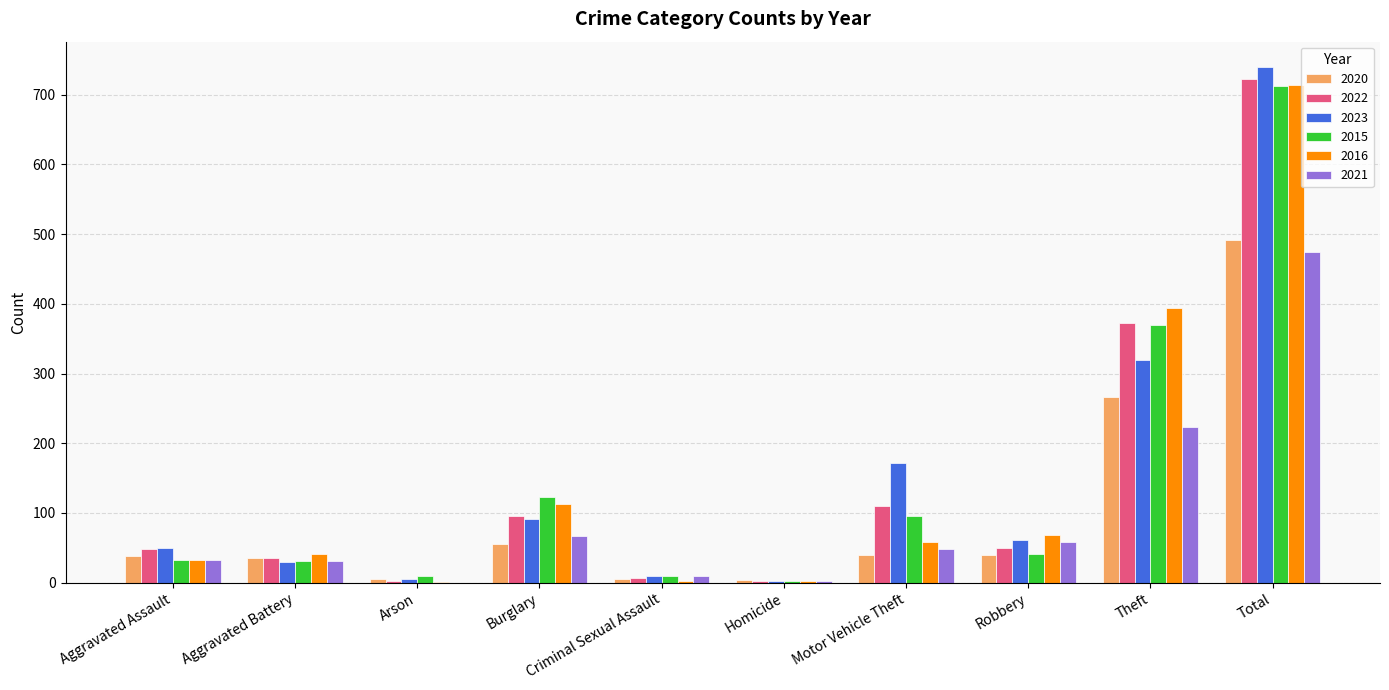

What is the total value across all series at Theft?

1944